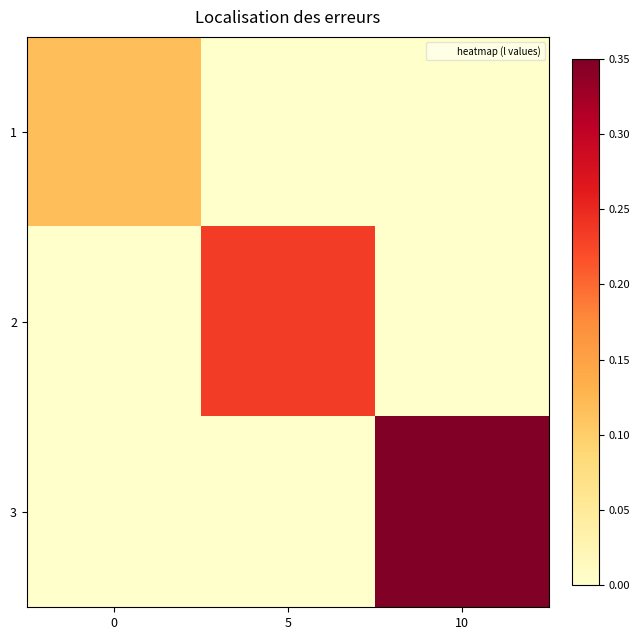

At which category is the sum across all series the highest?

10